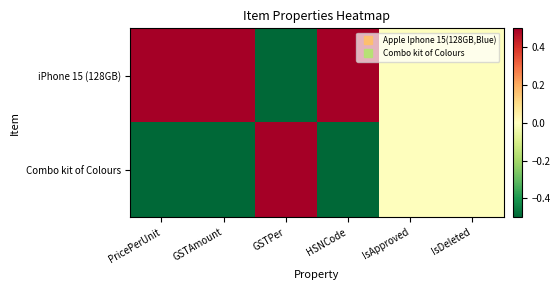

Reading right to left, transcribe all the data shown in this chart.

iPhone 15 (128GB): IsDeleted=0.0	IsApproved=0.0	HSNCode=0.5	GSTPer=-0.5	GSTAmount=0.5	PricePerUnit=0.5
Combo kit of Colours: IsDeleted=0.0	IsApproved=0.0	HSNCode=-0.5	GSTPer=0.5	GSTAmount=-0.5	PricePerUnit=-0.5